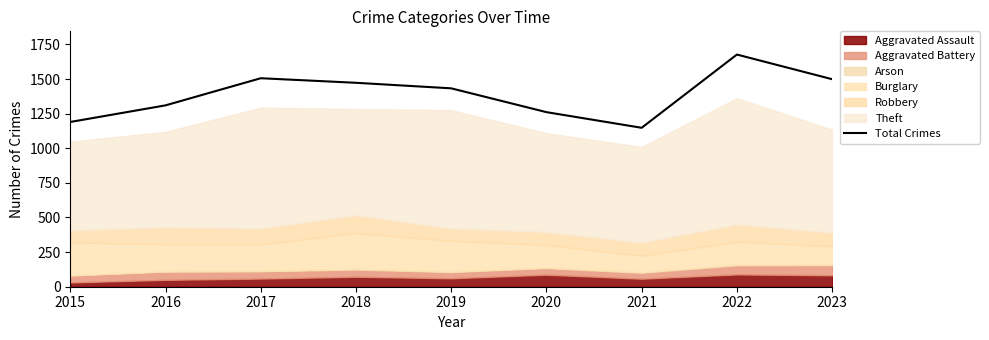

How many data points are less than 1433?

4